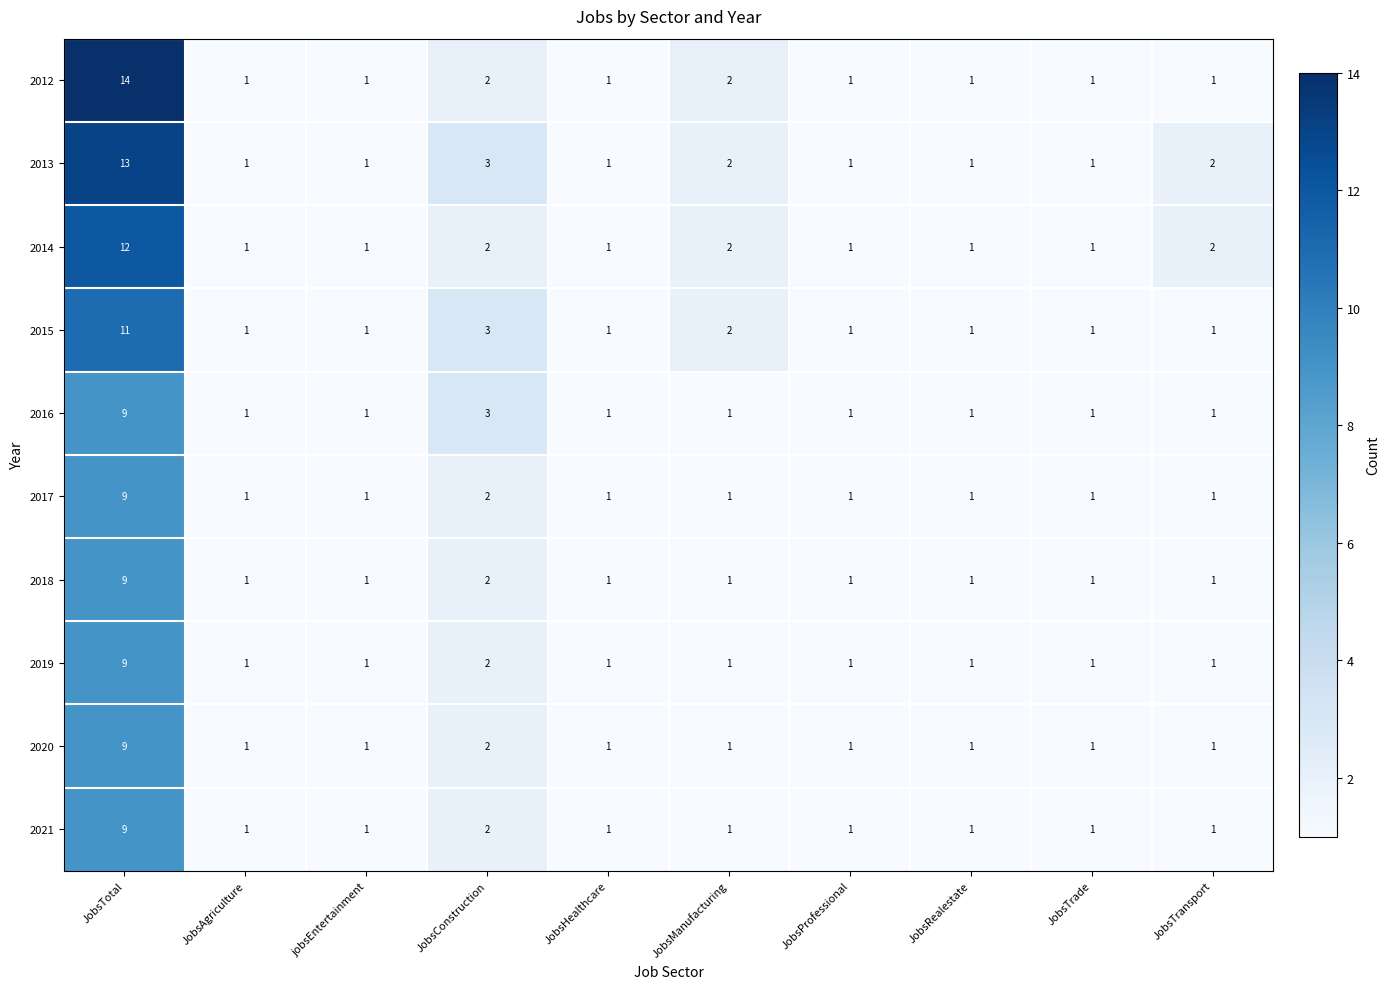

How many distinct data groups are displayed?

10